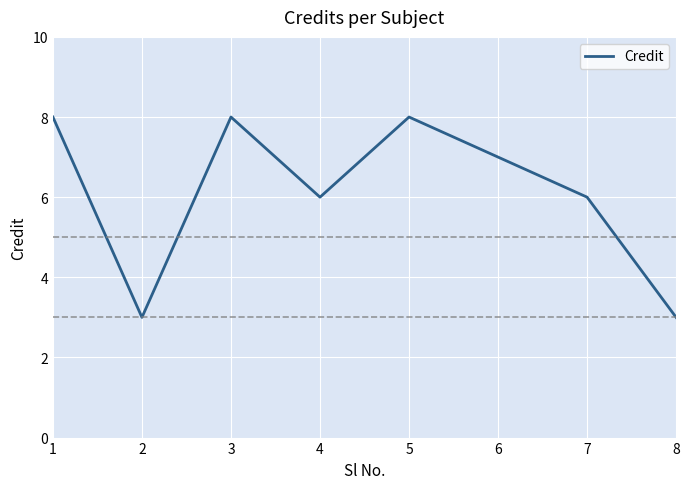

The chart shows a value of 8 at 1. True or false?

True